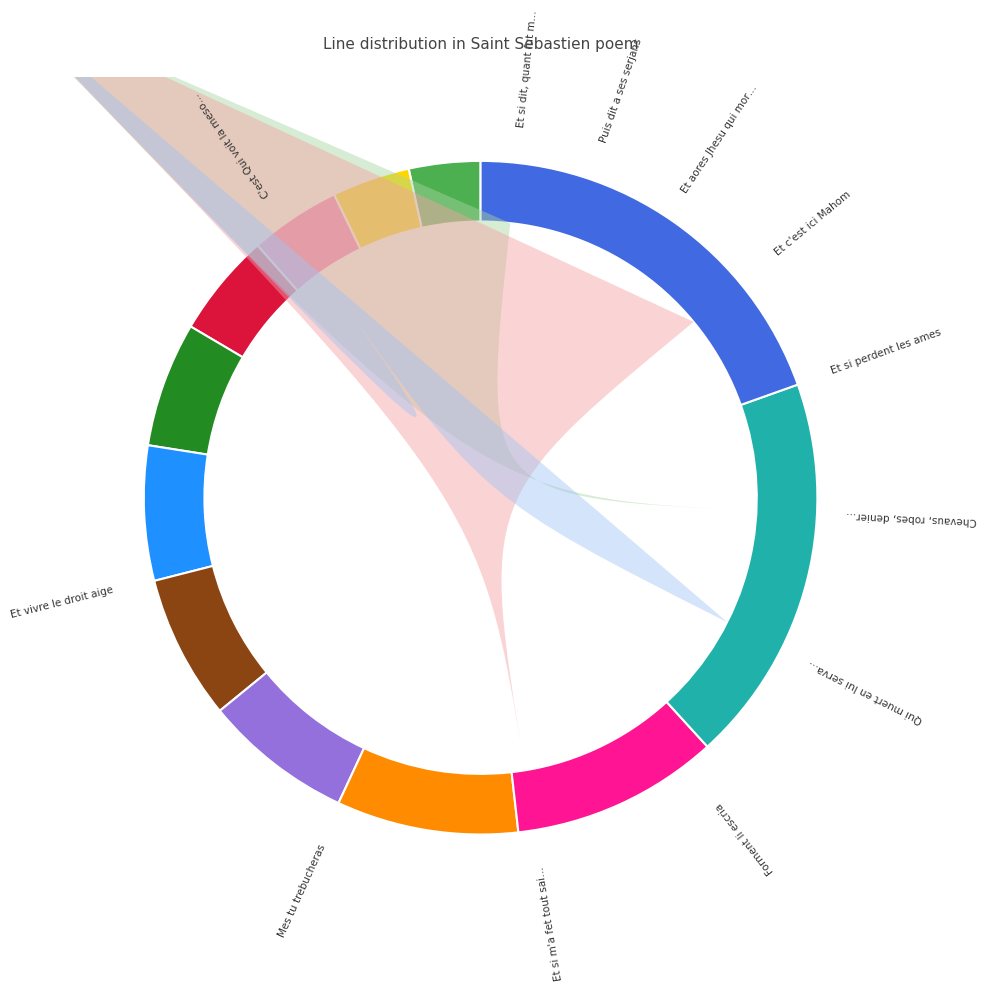

Which has a higher value, Puis dit a ses serjans or Et si dit, quant fut mort?

Puis dit a ses serjans